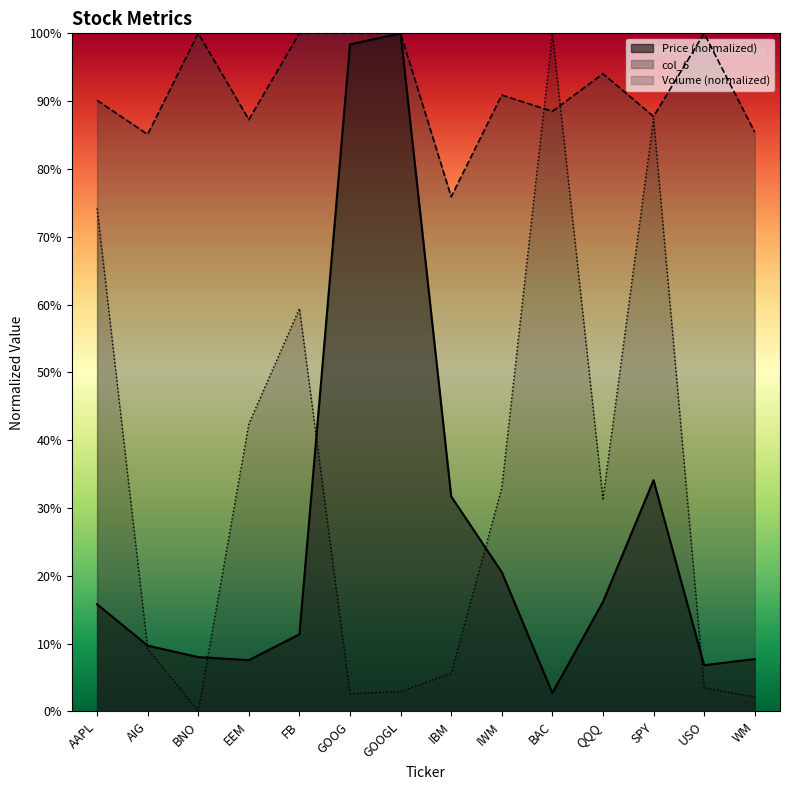

Does the chart display data point markers on the line(s)?

No